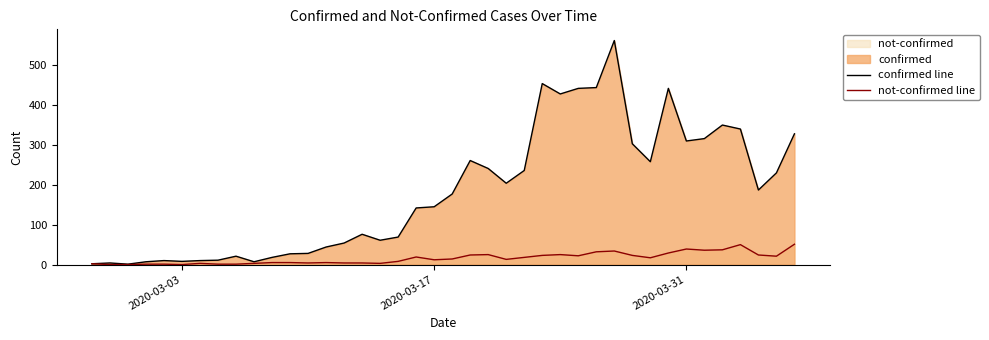

Rank the series by their maximum value, from lowest to highest.

not-confirmed line, confirmed line